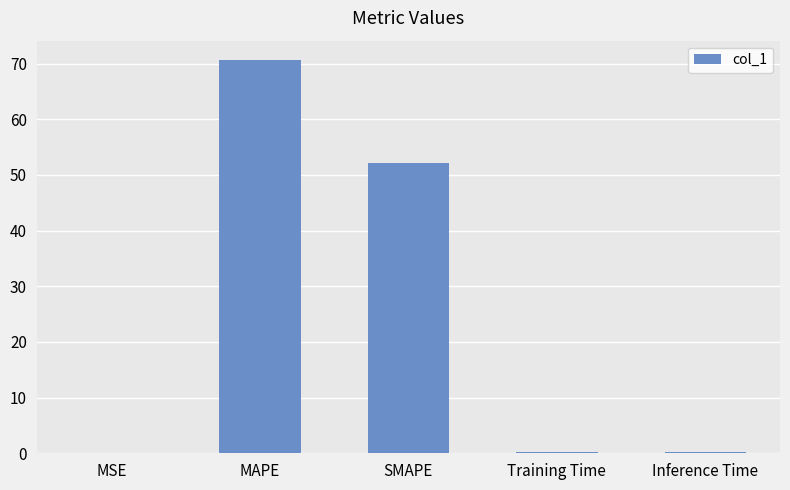

What is the sum of all values?

123.1